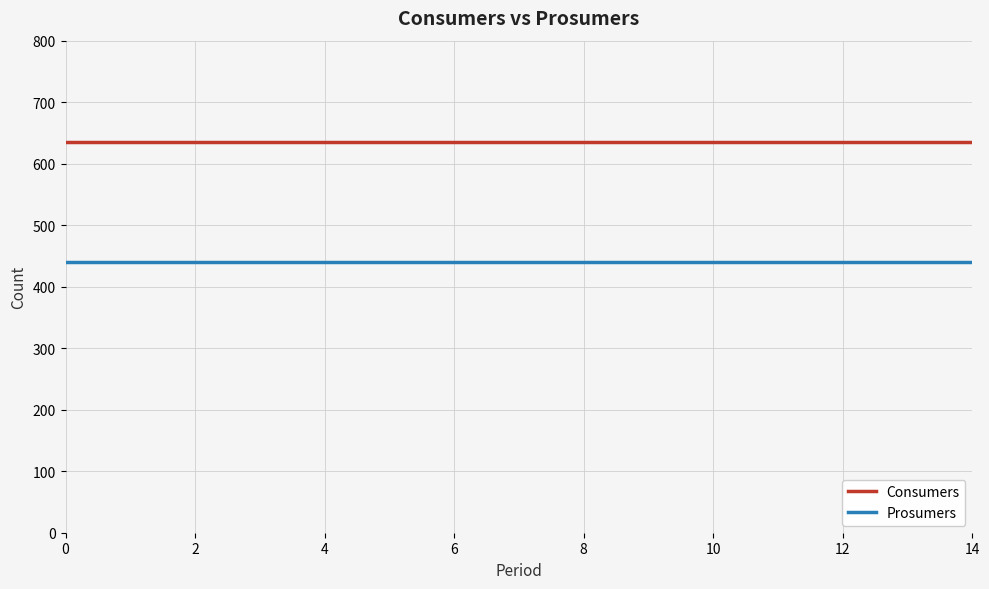

List the series in order of their peak value, lowest first.

Prosumers, Consumers